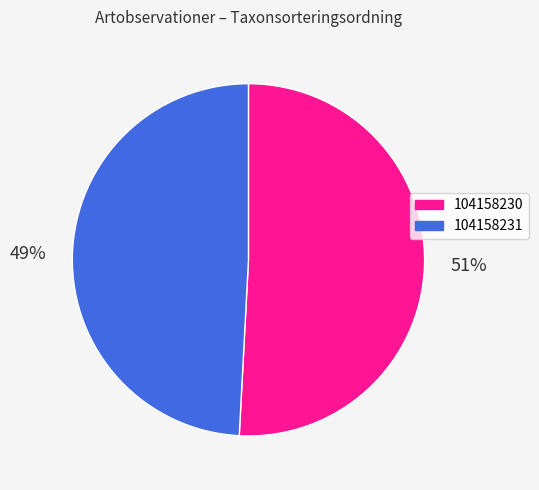

What is the largest slice in the pie chart?

104158230